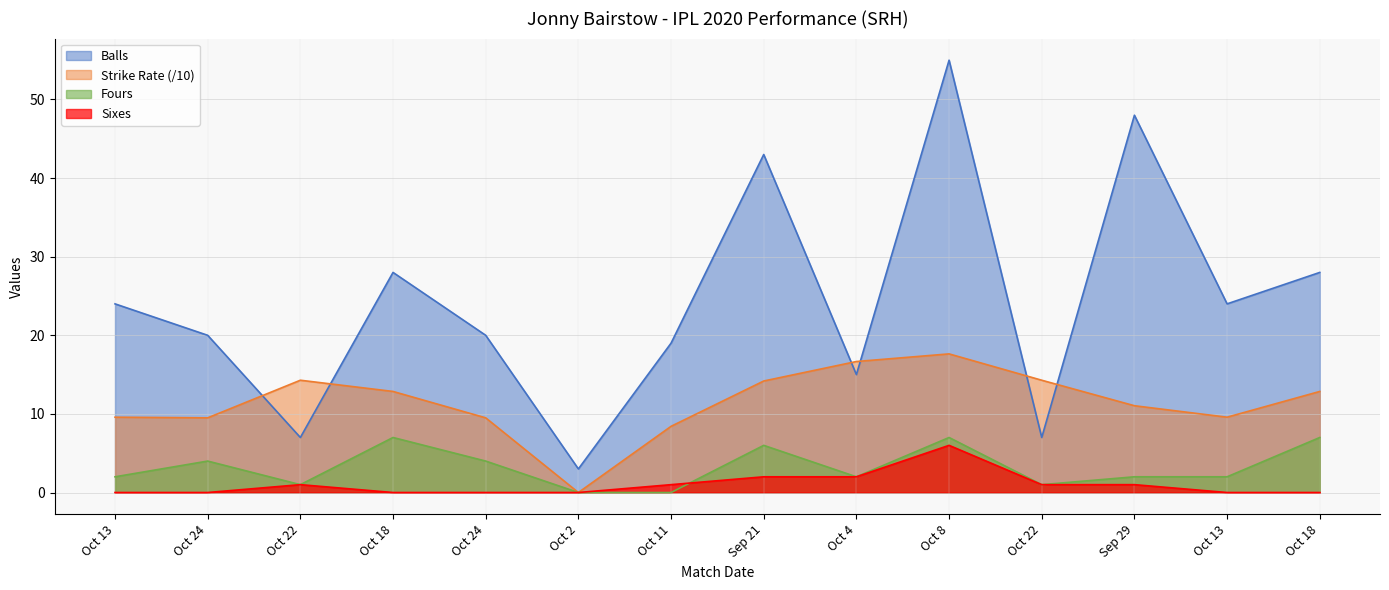

How many interior local valleys does the Fours series have?

3